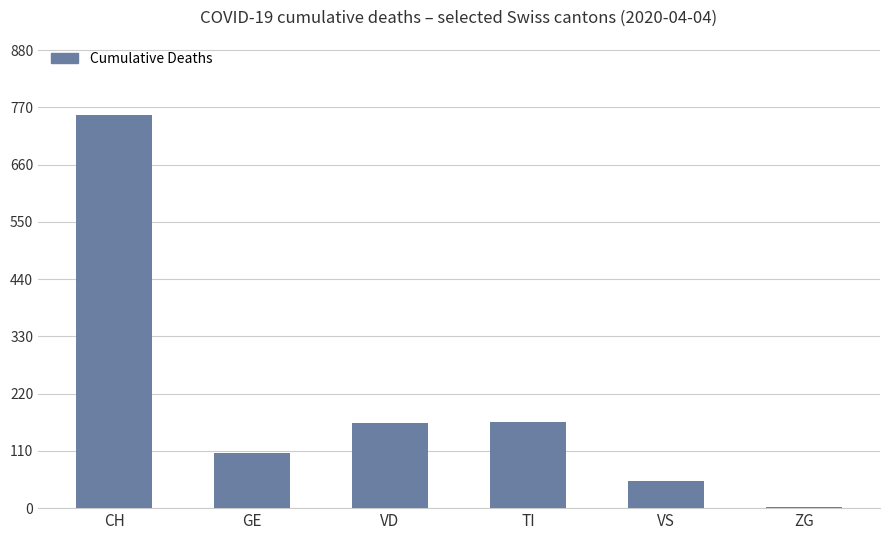

Approximately how many times larger is the value at VS compared to VD?

0.3